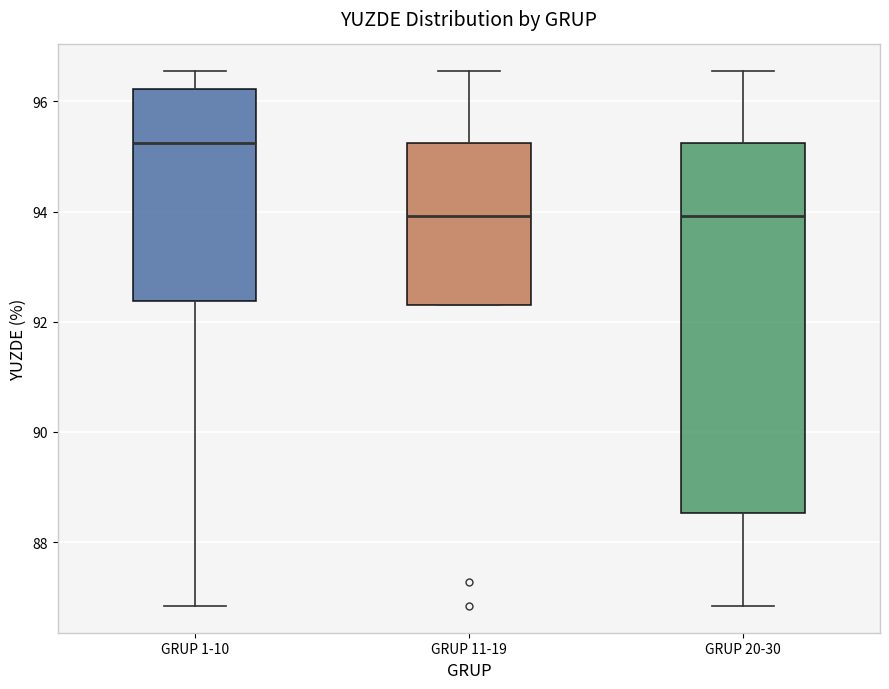

Reading left to right, read every box against the y-axis: the position of its median line, the range the box covers, and the ends of its whiskers. The values are not printed on the chart, so give them approximately, as read against the axis.

GRUP 1-10: median 95.2, box 92.4 to 96.2, whiskers 86.8 to 96.6
GRUP 11-19: median 94.0, box 92.4 to 95.2, whiskers 92.4 to 96.6
GRUP 20-30: median 94.0, box 88.6 to 95.2, whiskers 86.8 to 96.6